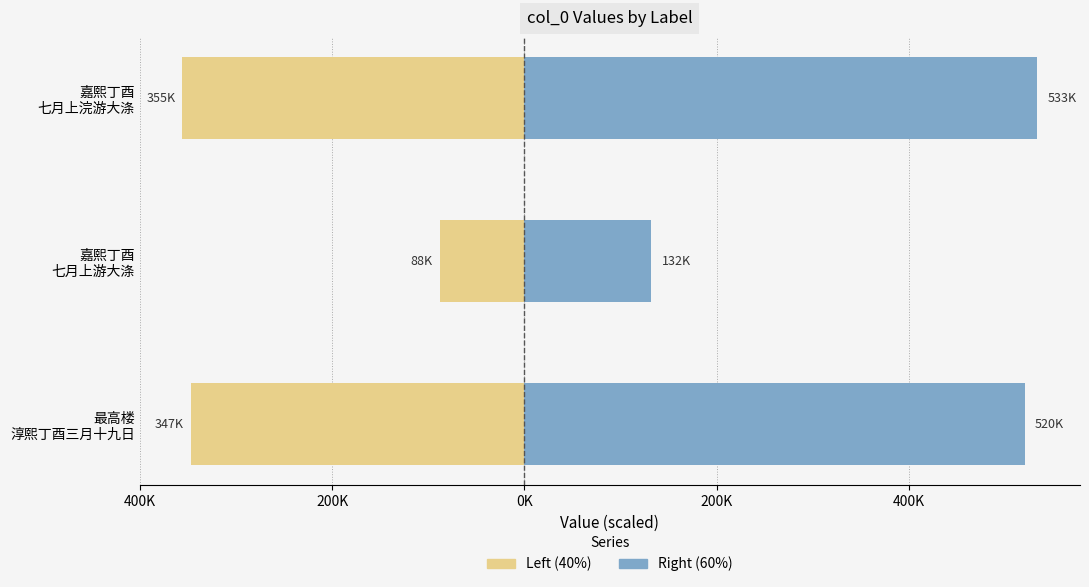

How many groups of bars are there?

3